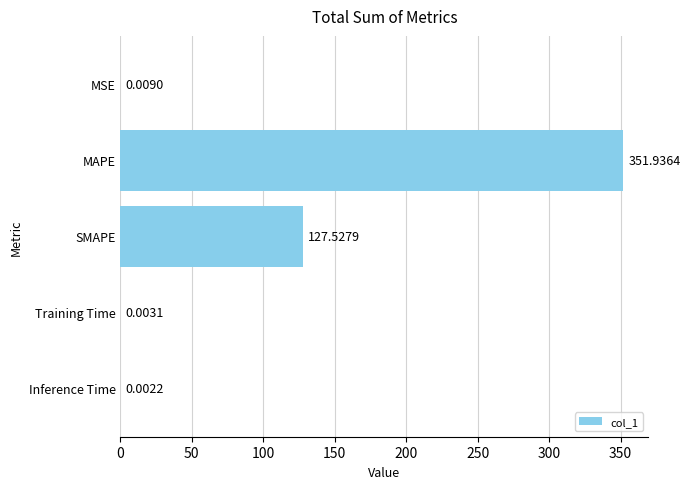

What is the change in value from SMAPE to Inference Time?

-127.5